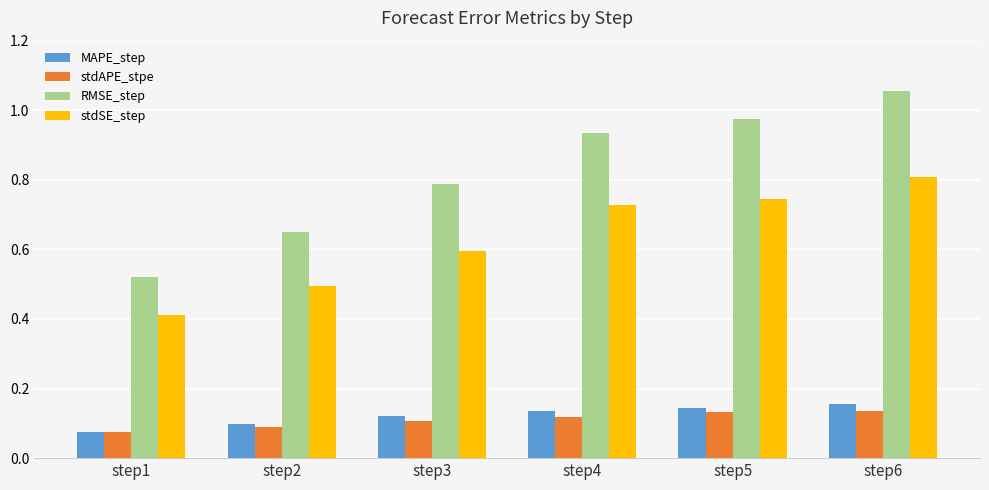

True or false: RMSE_step has a value of 0.5 at step1.

True